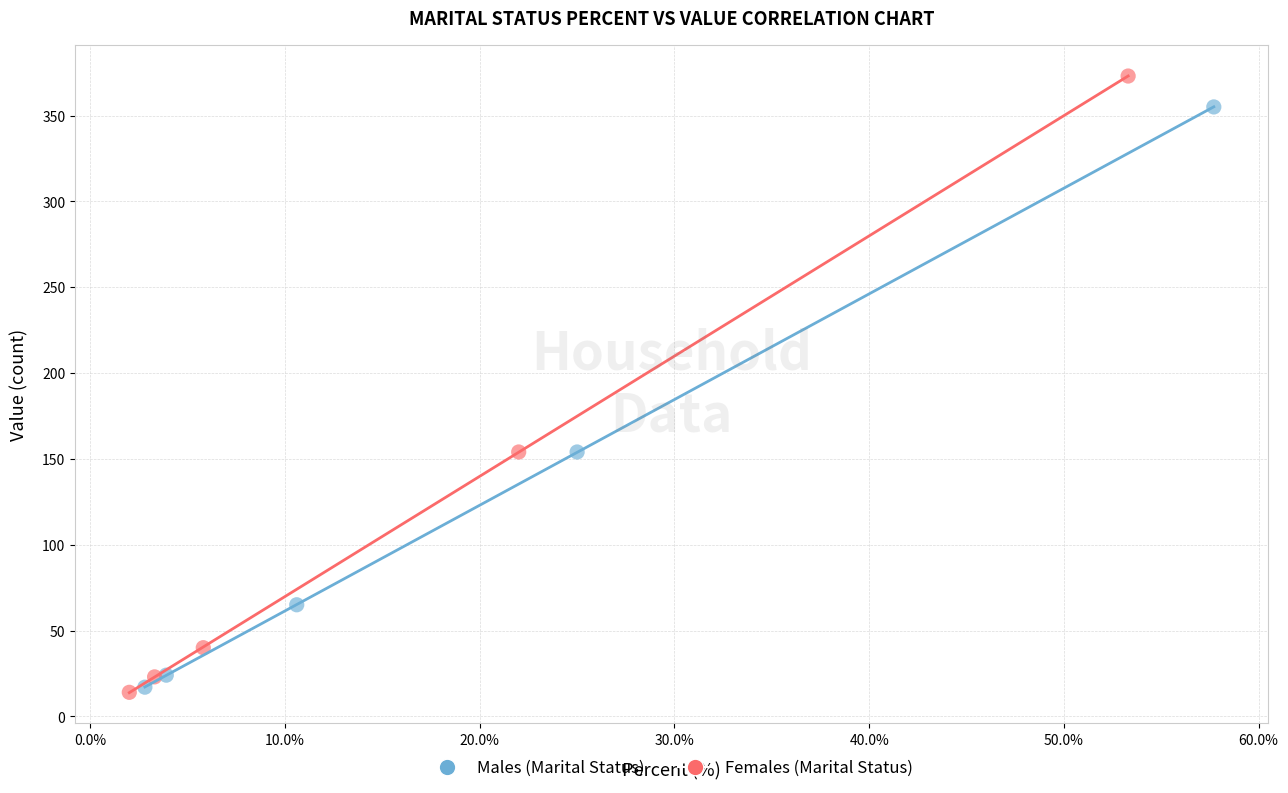

Which series has the widest spread of Y values?

Females (Marital Status)